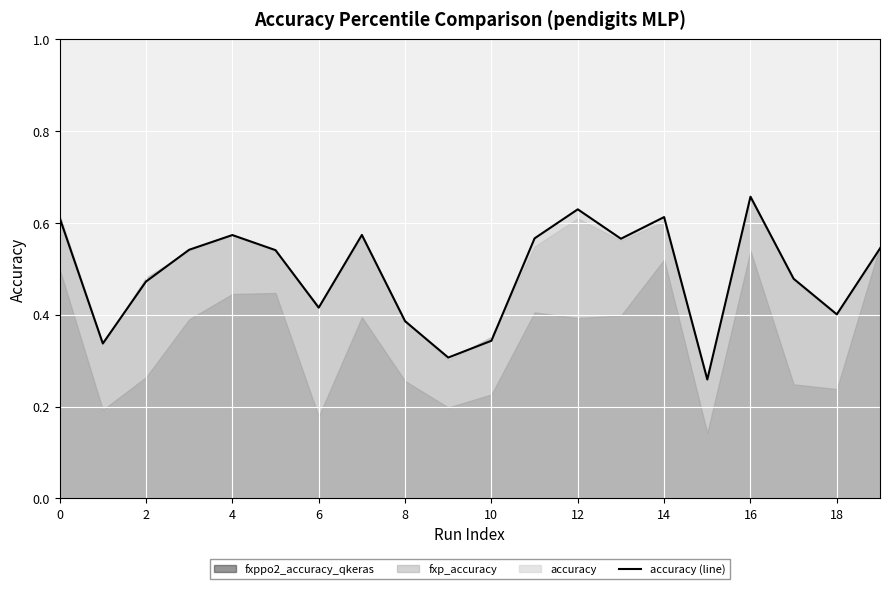

The accuracy (line) series shows 0.7 at 6. True or false?

False